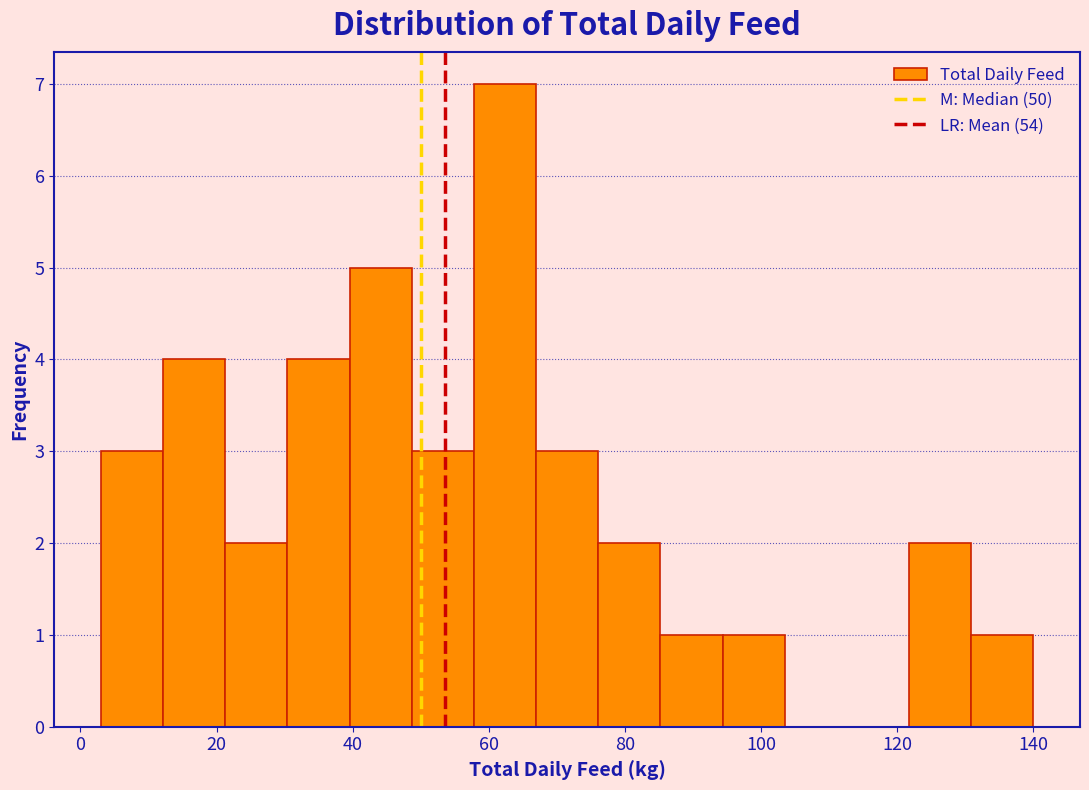

Reading left to right, transcribe this chart: for each bar, give the range it covers on the x-axis and its height. Neither the bar edges nor the heights are printed on the chart, so give them approximately, as read against the axes.

4 to 12: 3
12 to 22: 4
22 to 30: 2
30 to 40: 4
40 to 48: 5
48 to 58: 3
58 to 66: 7
66 to 76: 3
76 to 86: 2
86 to 94: 1
94 to 104: 1
104 to 112: 0
112 to 122: 0
122 to 130: 2
130 to 140: 1